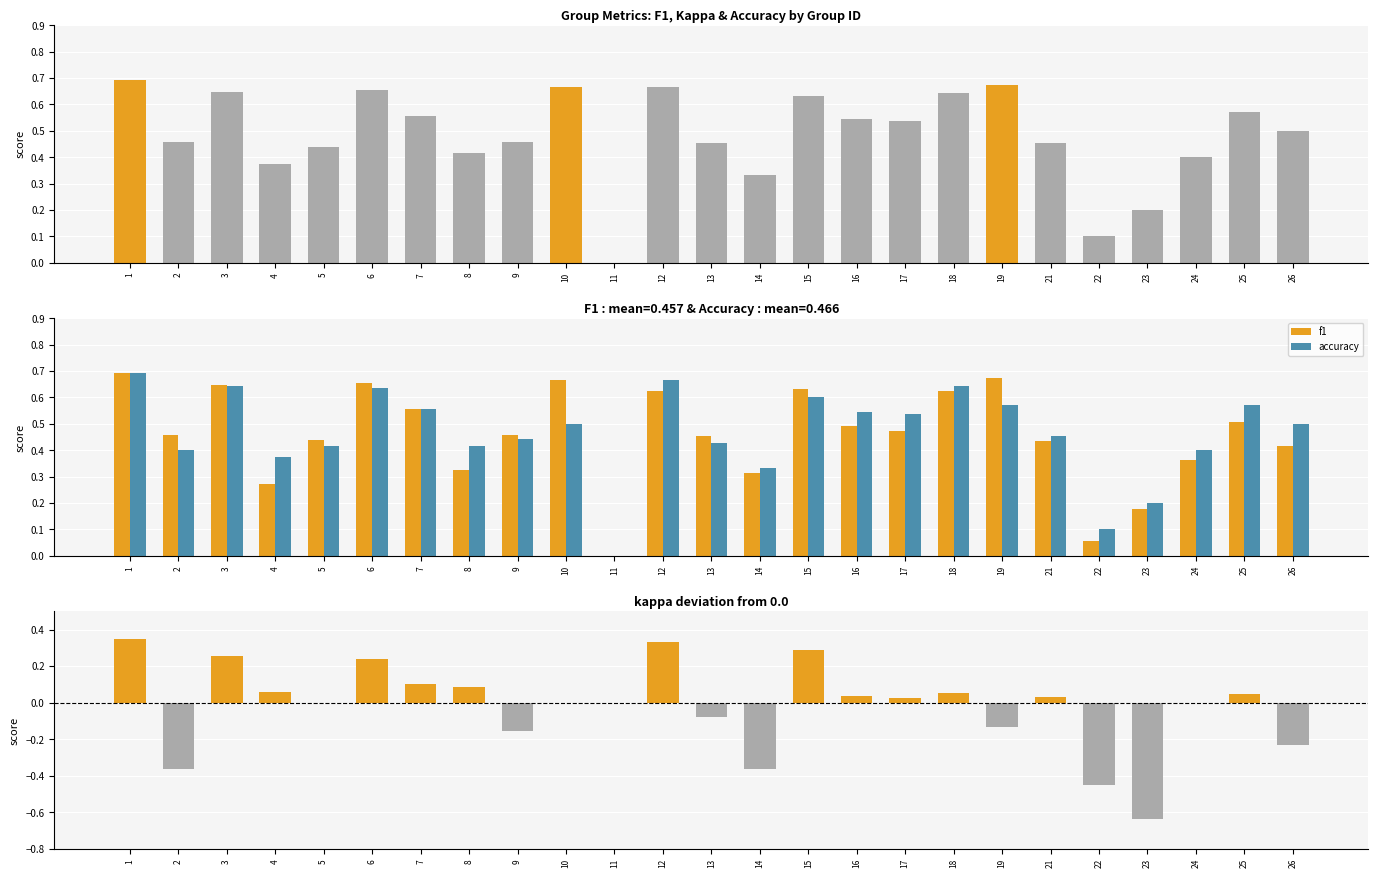

Is it true that accuracy equals 0.6 at 6?

True